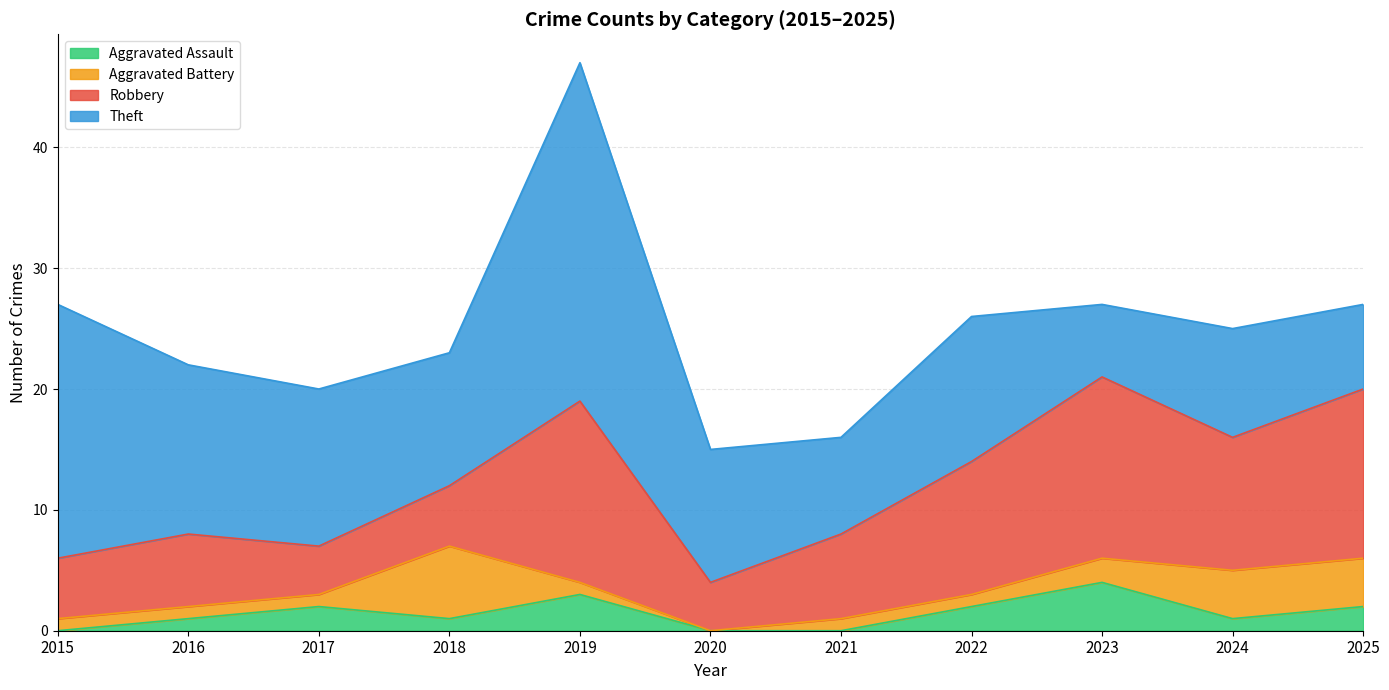

Which series has the largest total across all categories?

Theft